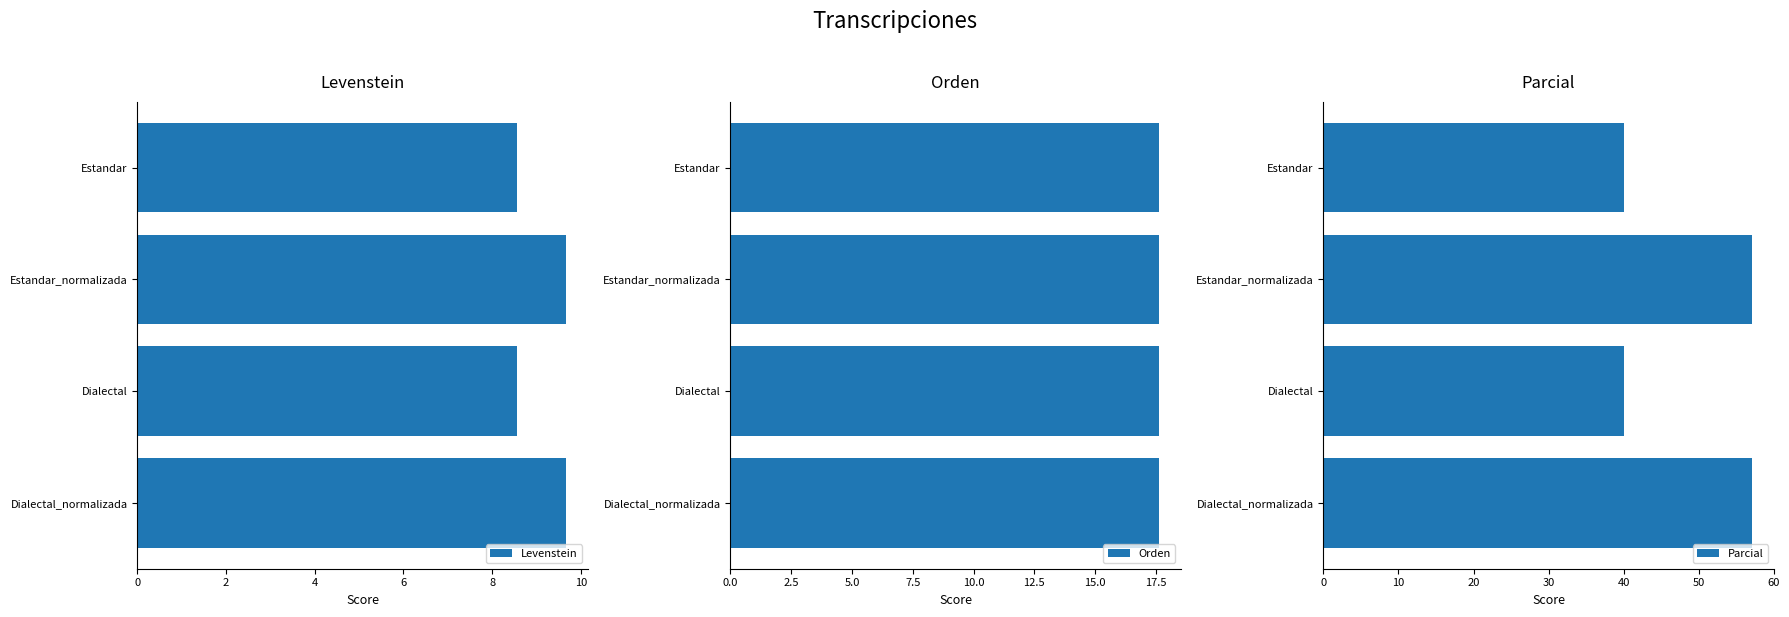

Read the Levenstein value at Estandar_normalizada.

9.7